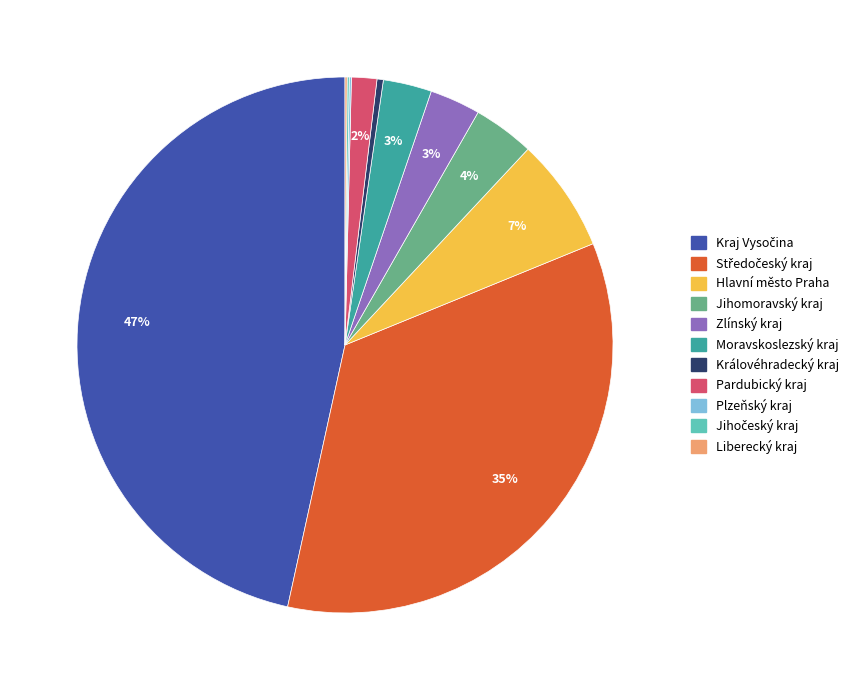

Is it true that Zlínský kraj is 3% of the pie?

True